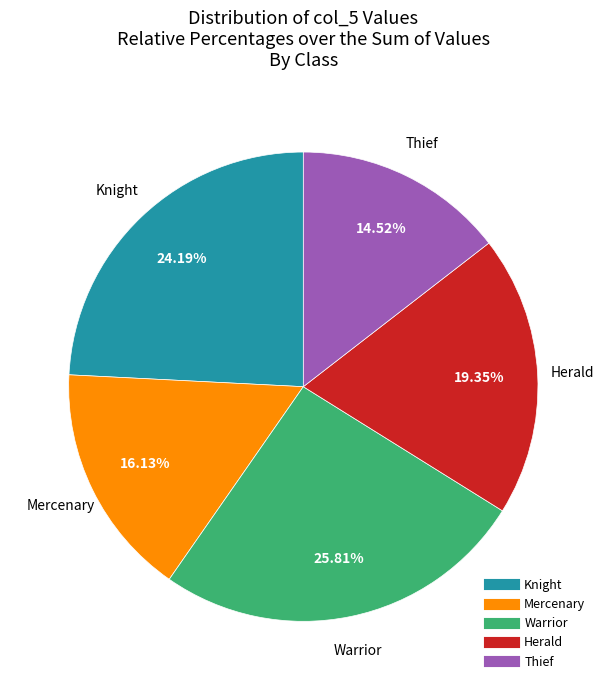

Does any single category account for the majority?

No